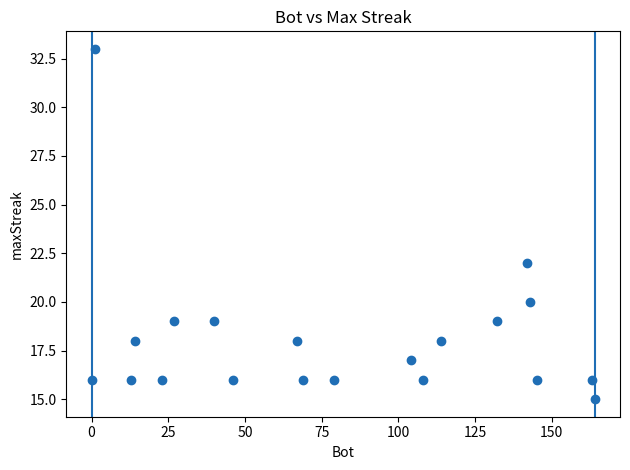

What Y value in the scatter plot is closest to 24?

22